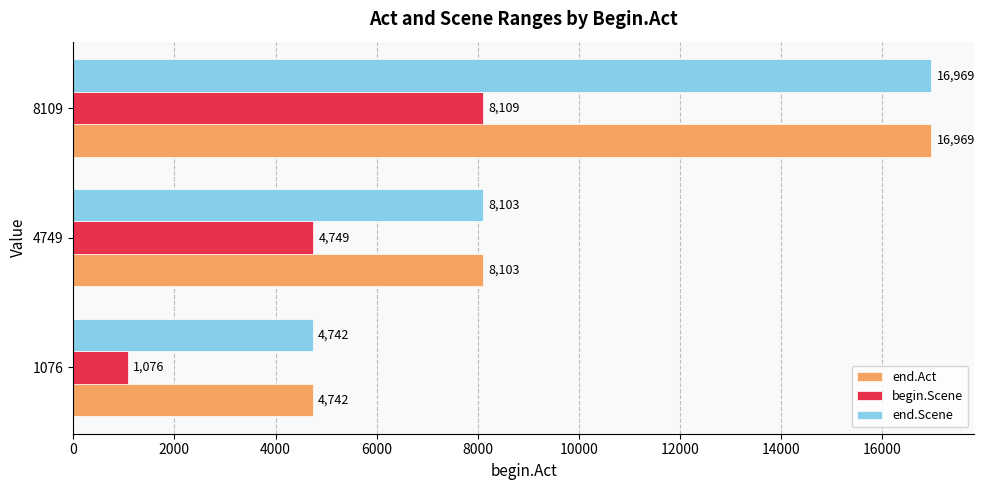

What is the sum of all end.Act values?

29814